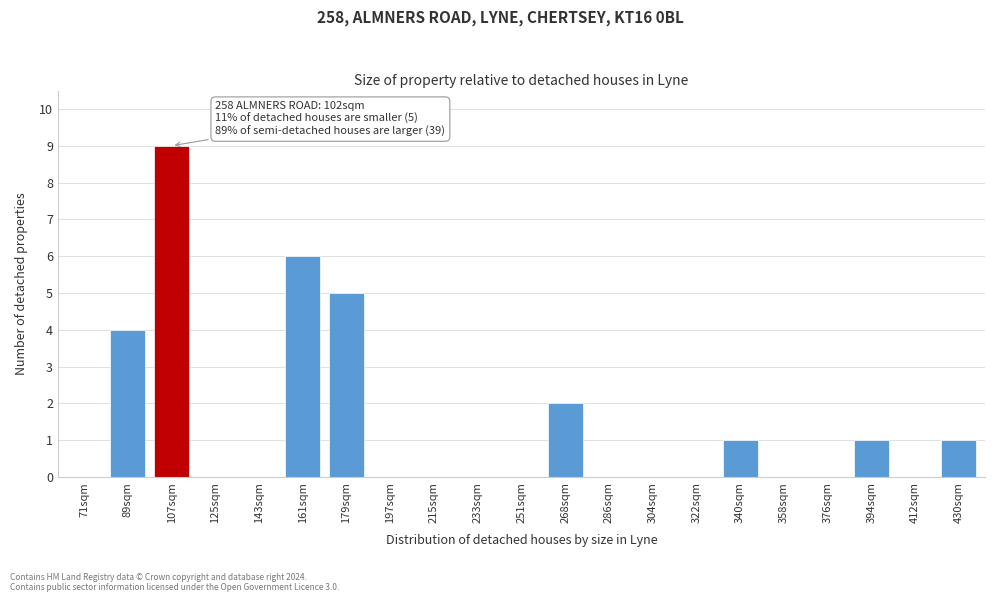

Reading left to right, list all the values displayed in this chart.

71sqm=0	89sqm=4	107sqm=9	125sqm=0	143sqm=0	161sqm=6	179sqm=5	197sqm=0	215sqm=0	233sqm=0	251sqm=0	268sqm=2	286sqm=0	304sqm=0	322sqm=0	340sqm=1	358sqm=0	376sqm=0	394sqm=1	412sqm=0	430sqm=1